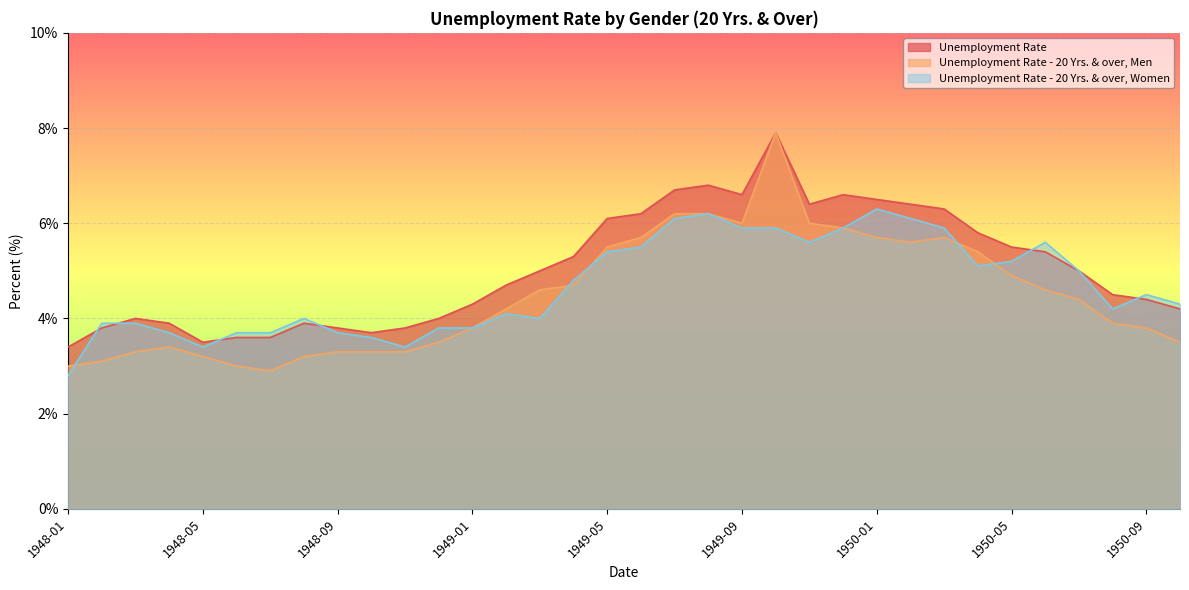

List the labels in order of Unemployment Rate - 20 Yrs. & over, Women value, largest first.

1950-01, 1949-08, 1949-07, 1950-02, 1949-09, 1949-10, 1949-12, 1950-03, 1949-11, 1950-06, 1949-06, 1949-05, 1950-05, 1950-04, 1950-07, 1949-04, 1950-09, 1950-10, 1950-08, 1949-02, 1948-08, 1949-03, 1948-02, 1948-03, 1948-12, 1949-01, 1948-04, 1948-06, 1948-07, 1948-09, 1948-10, 1948-05, 1948-11, 1948-01